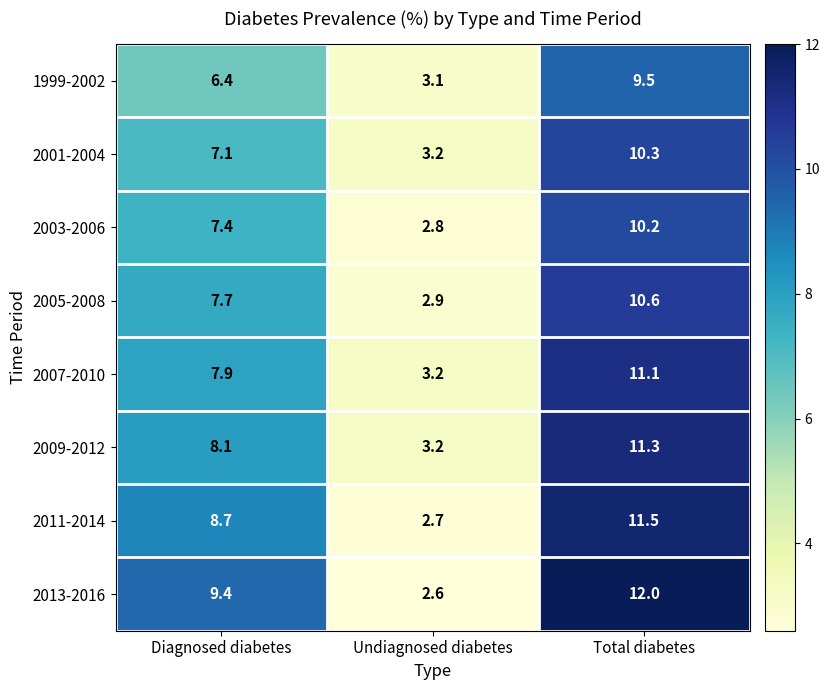

Which series has the widest spread of values?

2013-2016